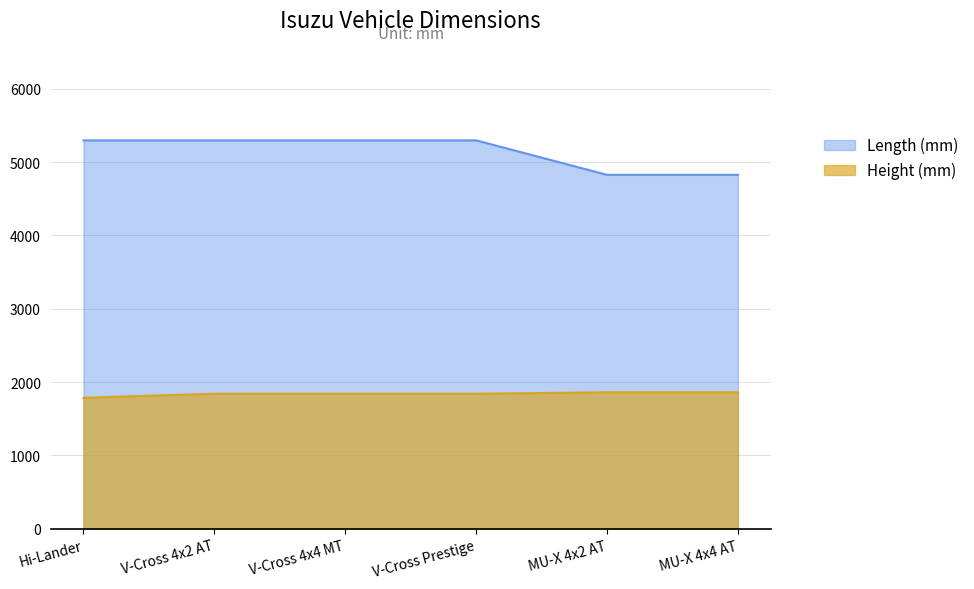

True or false: Height (mm) has a value of 813 at Hi-Lander.

False